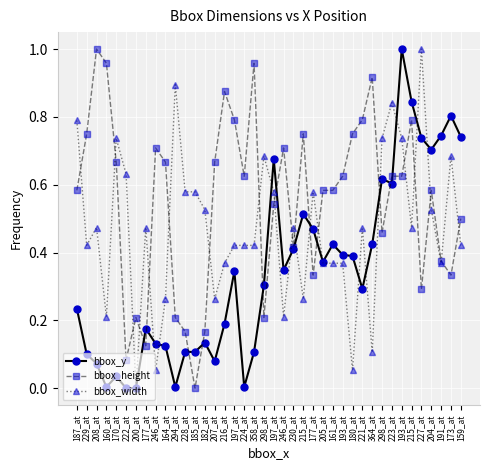

Count the number of categories in the chart.

40